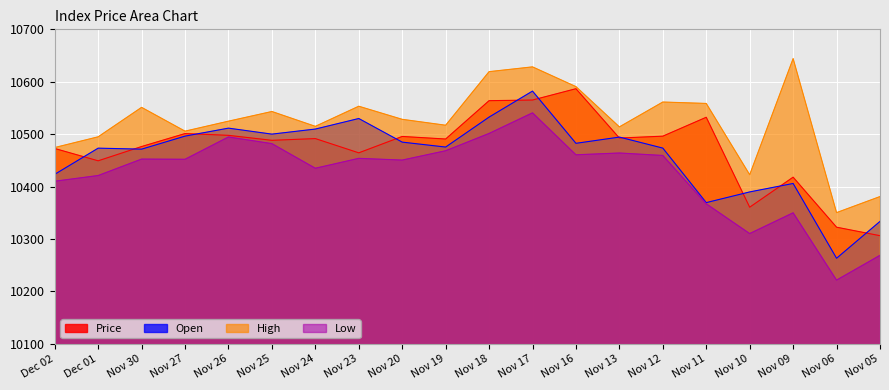

Which series ends up on top after the final intersection of Open and Price?

Open